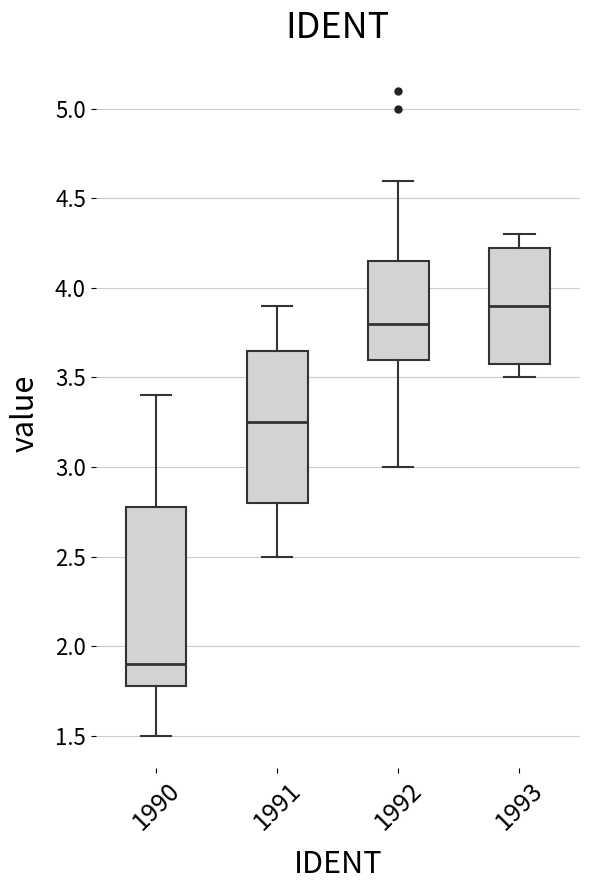

Reading left to right, transcribe this box plot: for each box, give where its median line is, the range the box spans, and where its two whiskers end, as read against the y-axis. The values are not printed on the chart, so give them approximately, as read against the axis.

1990: median 1.90, box 1.80 to 2.80, whiskers 1.50 to 3.40
1991: median 3.25, box 2.80 to 3.65, whiskers 2.50 to 3.90
1992: median 3.80, box 3.60 to 4.15, whiskers 3.00 to 4.60
1993: median 3.90, box 3.60 to 4.25, whiskers 3.50 to 4.30